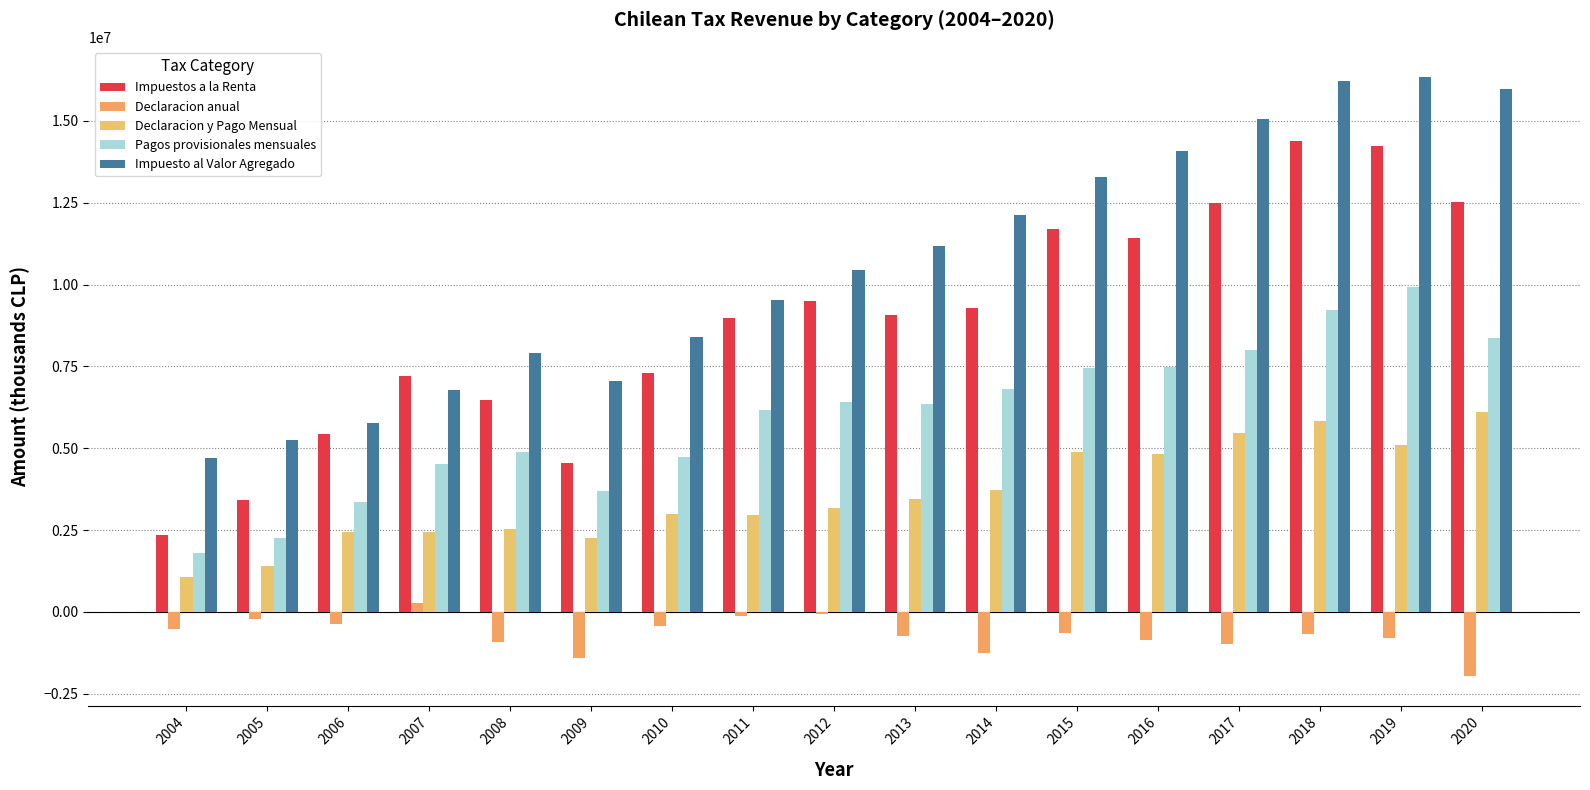

Are the bars grouped side by side (vs. stacked)?

Yes